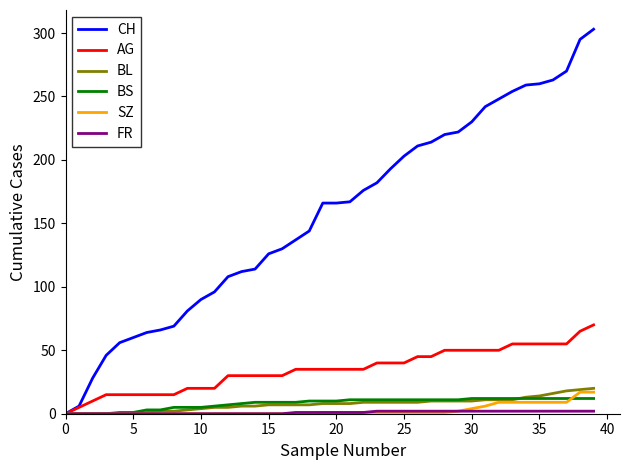

What is the maximum value shown in the chart?

303